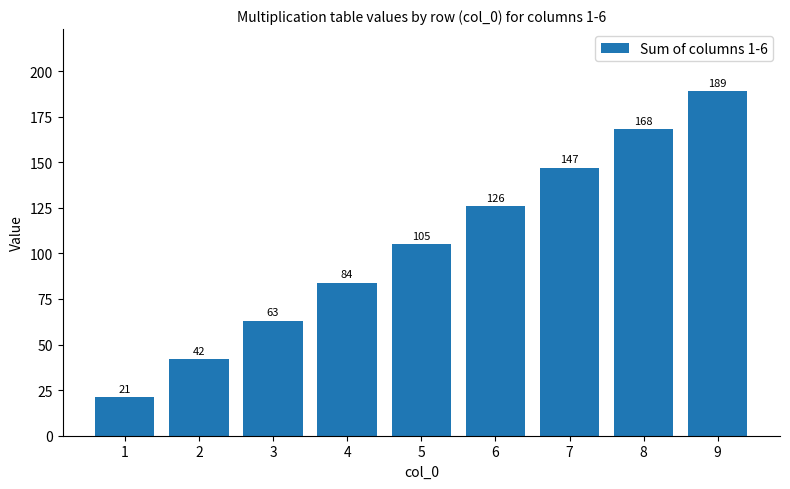

Is it true that the value at 1 is 13?

False